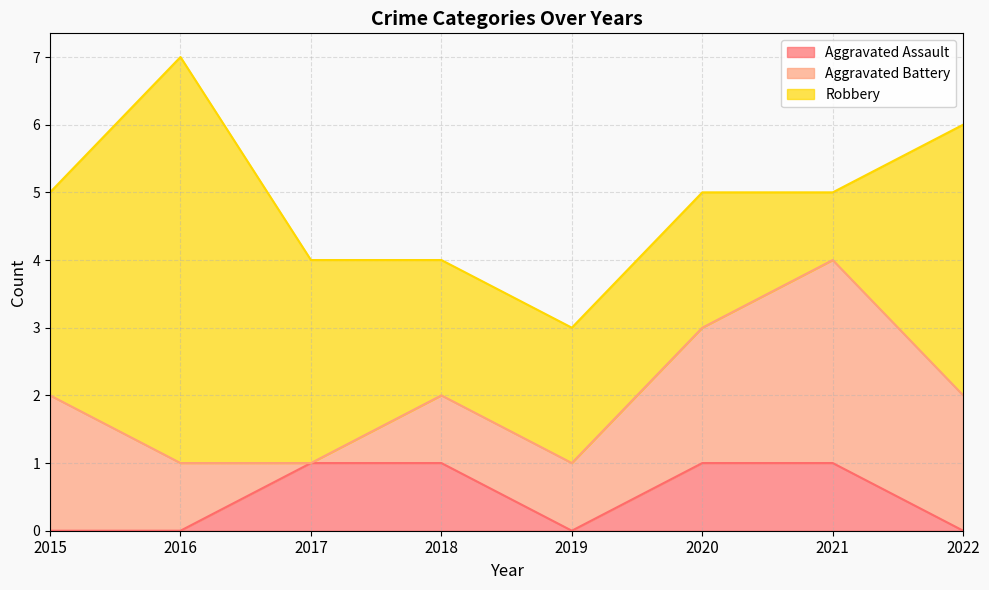

The Robbery series shows 4 at 2022. True or false?

True